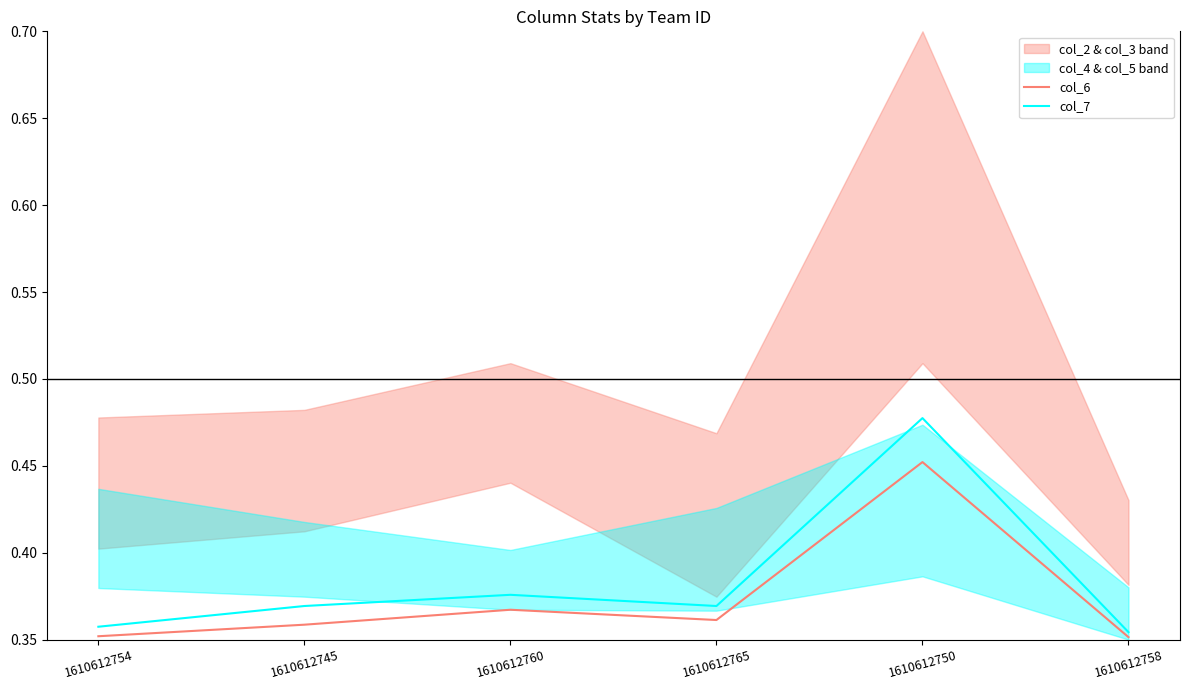

Is this an area chart (filled region under the line)?

No